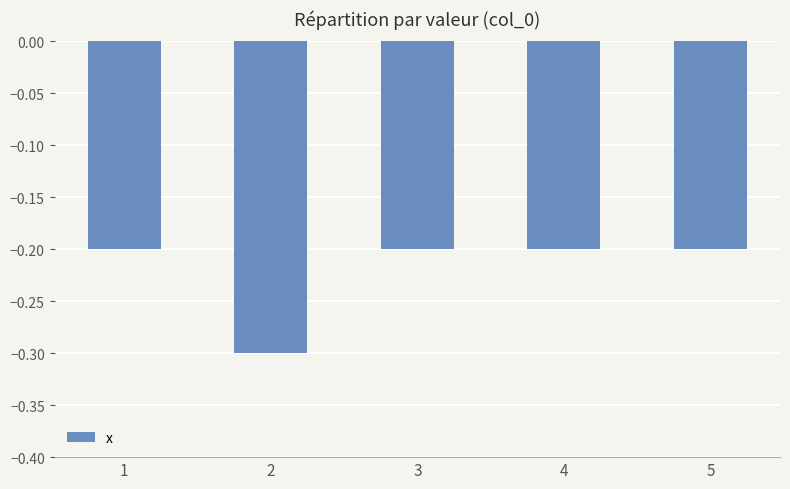

Which category has the lowest value across all series?

2